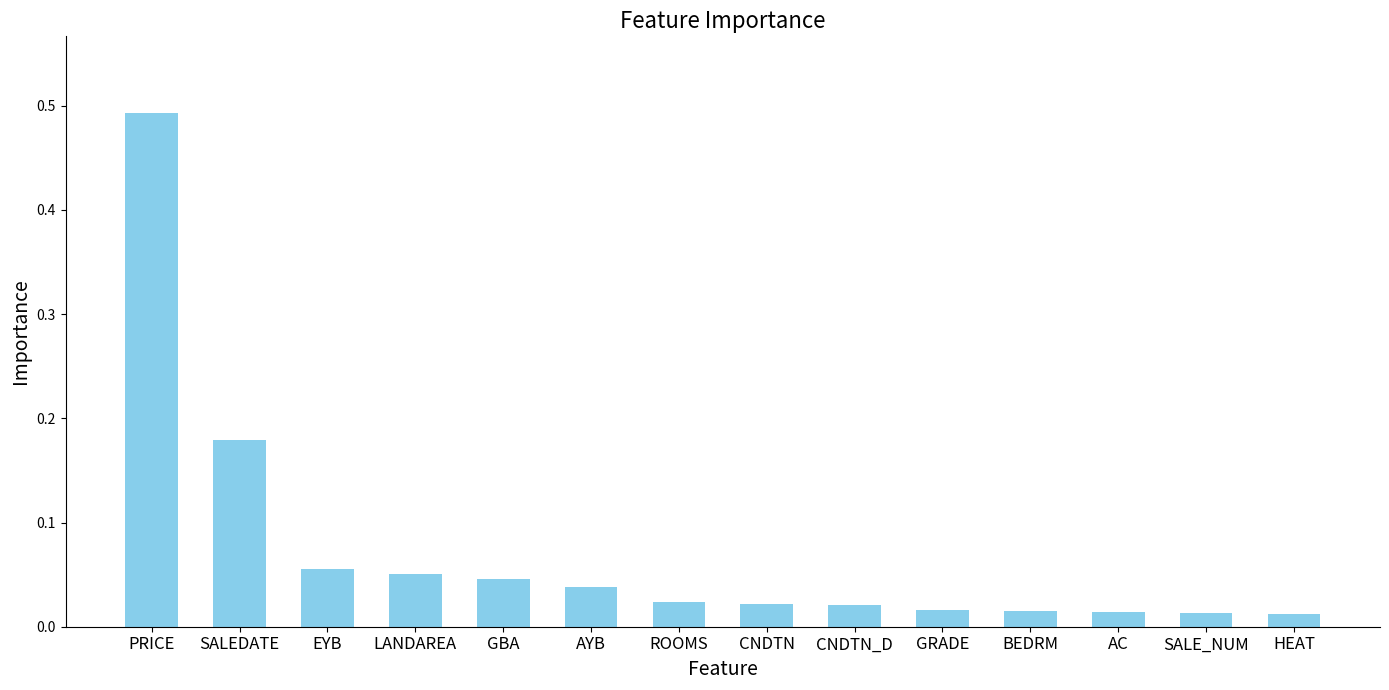

What is the sum of all values?

1.0